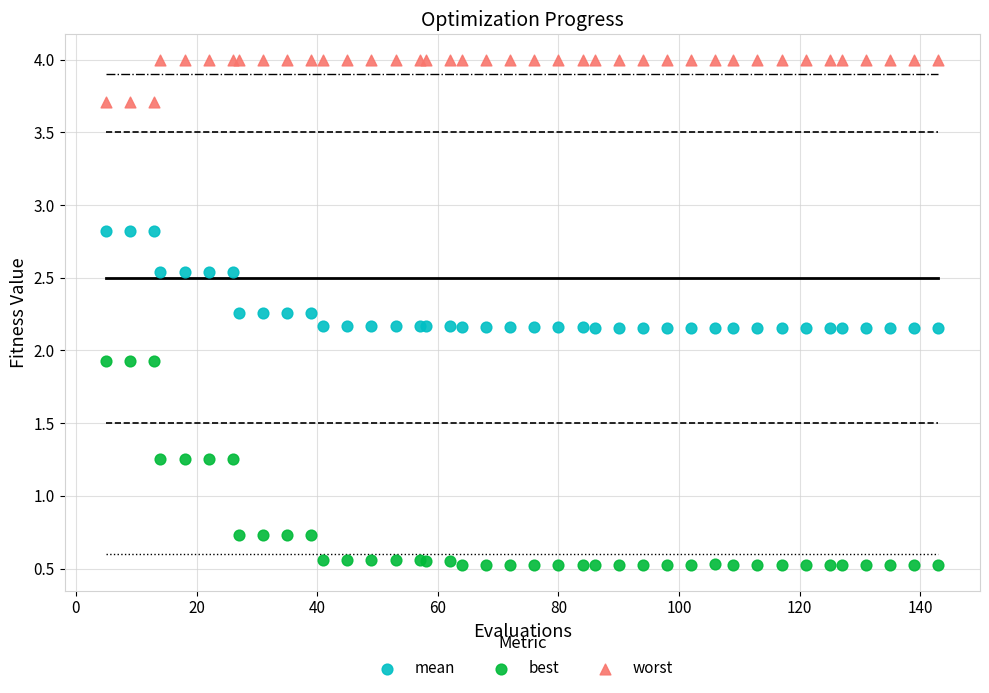

Which series reaches the maximum Y coordinate?

worst